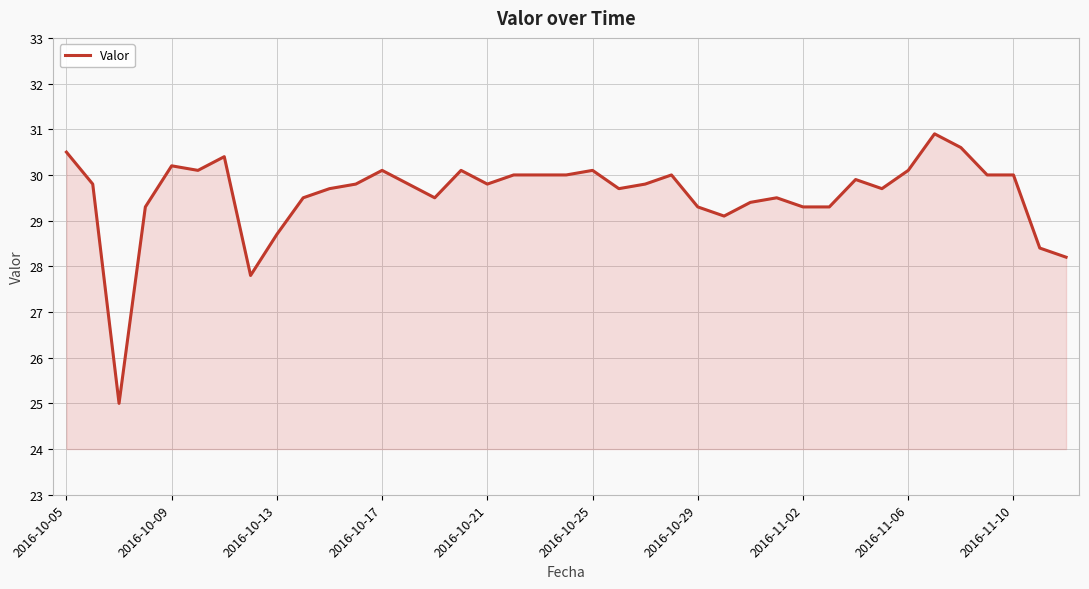

What is the difference between the second highest and second lowest values?

2.8